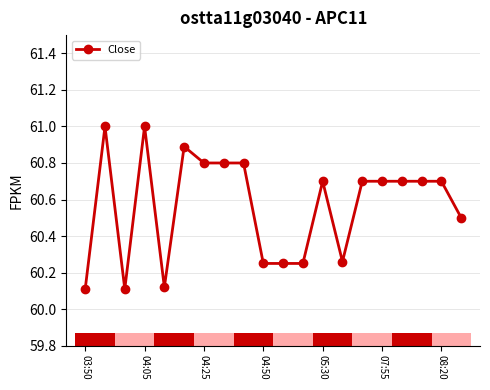

What is the greatest value displayed?

61.0